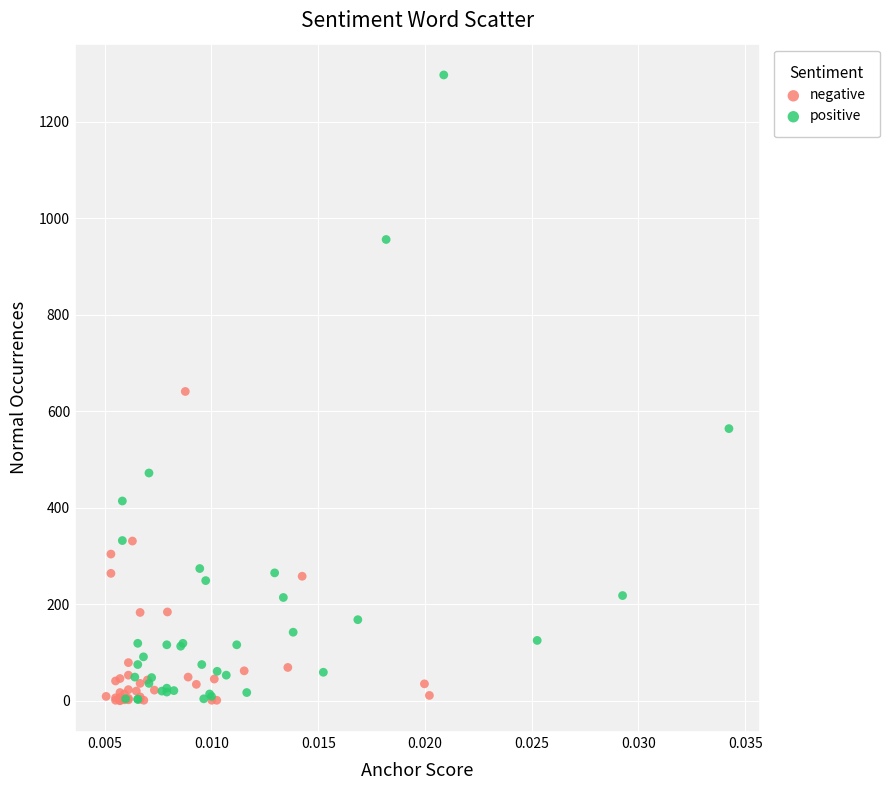

What are all the series names shown in the legend?

negative, positive